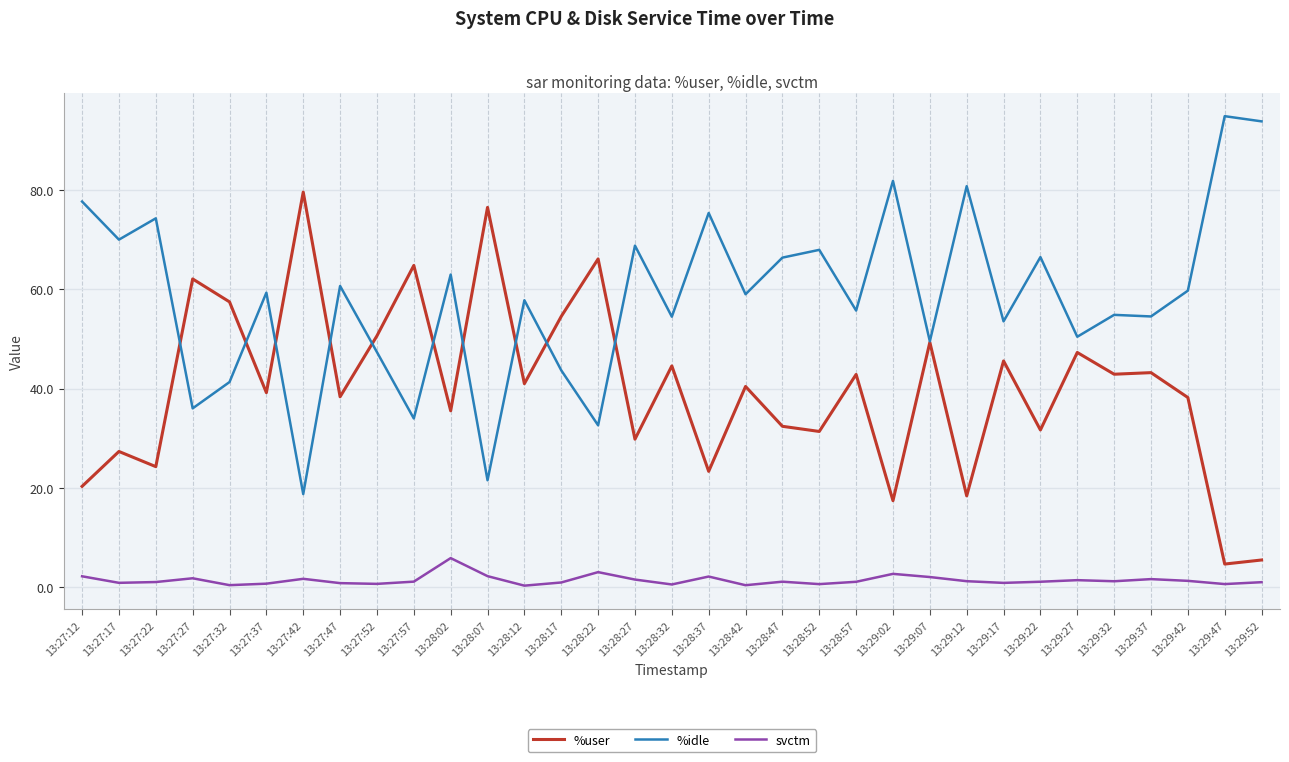

True or false: svctm has a value of 0.6 at 13:27:37.

True